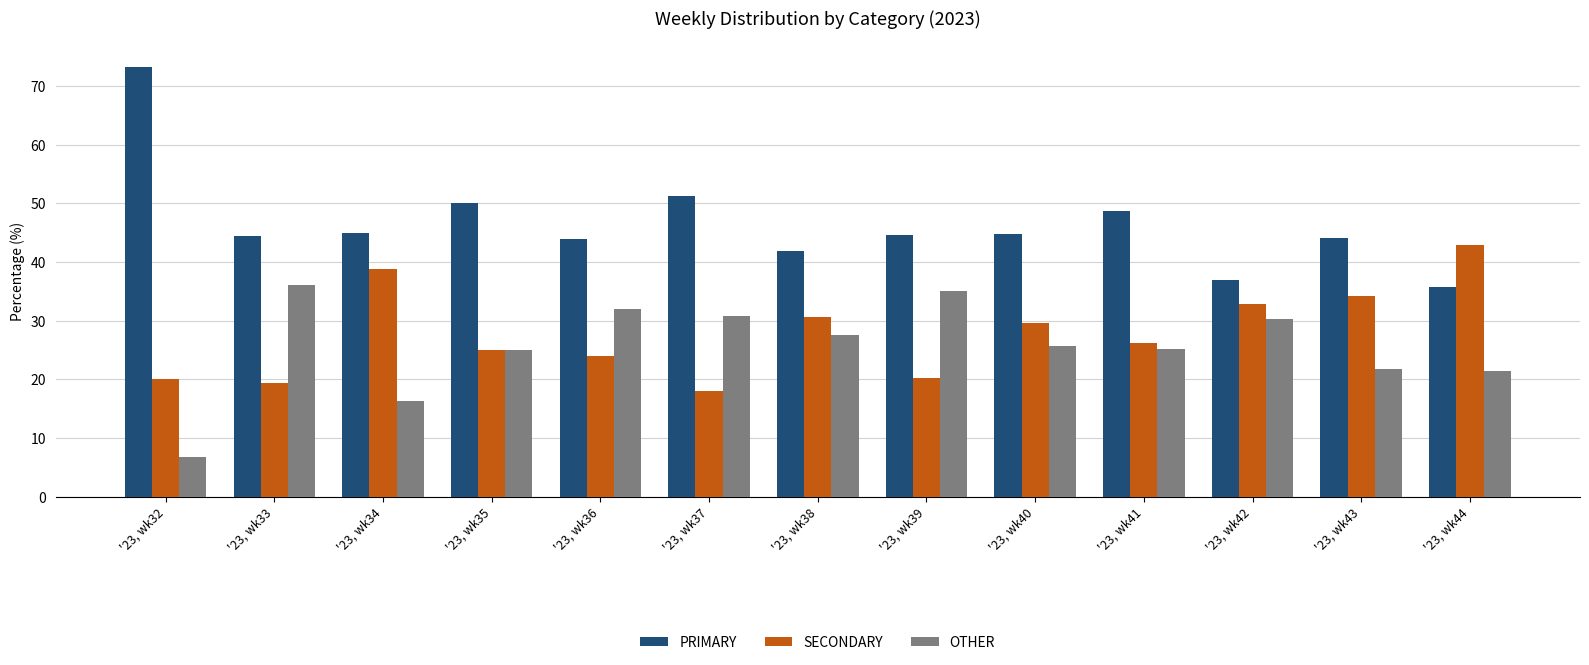

What is the greatest value displayed?

73.3